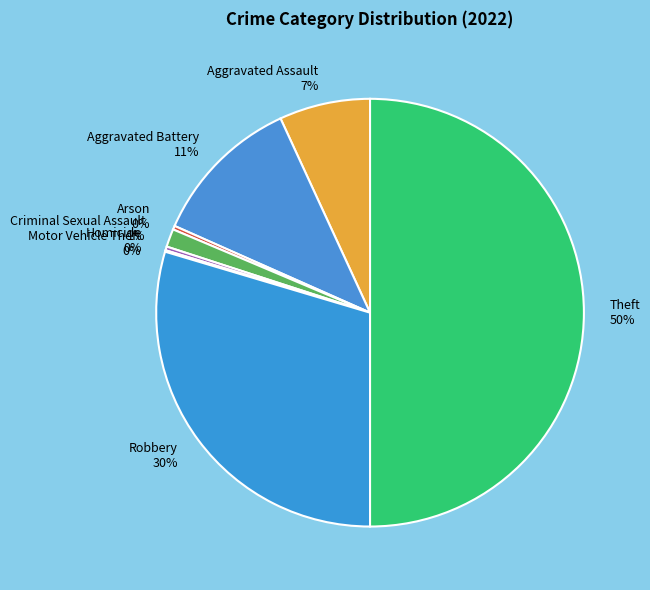

Is it true that Arson is 7% of the pie?

False